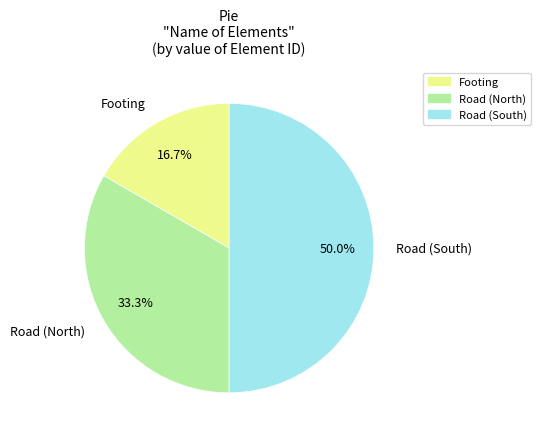

Is it true that Road (South) is 50% of the pie?

True